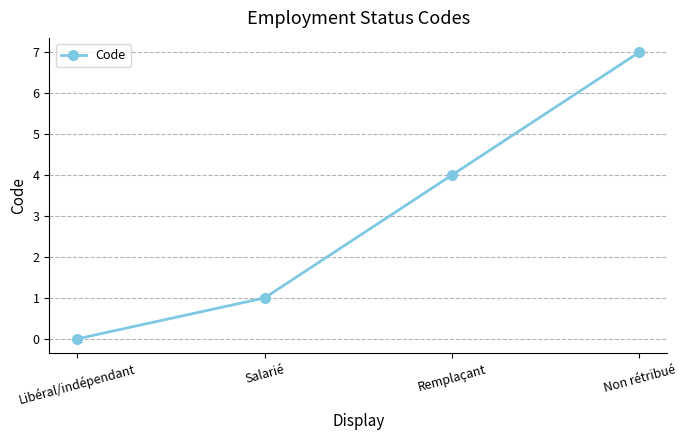

What is the label of the 2nd point from the left?

Salarié